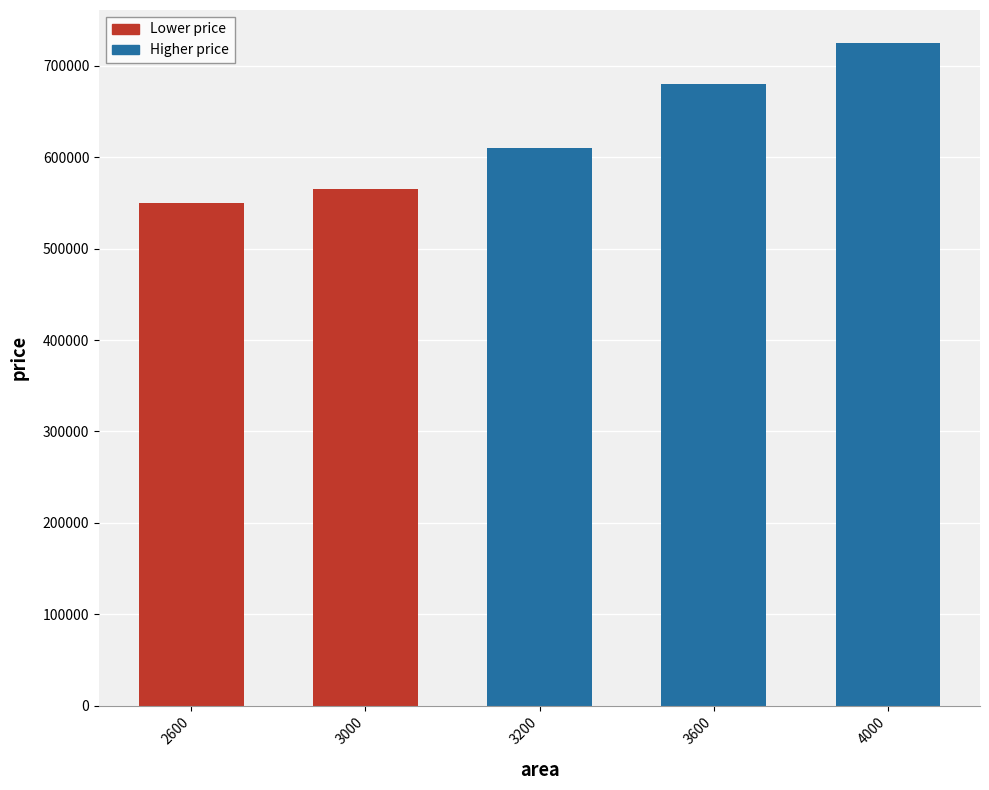

The chart shows a value of 266888 at 3000. True or false?

False